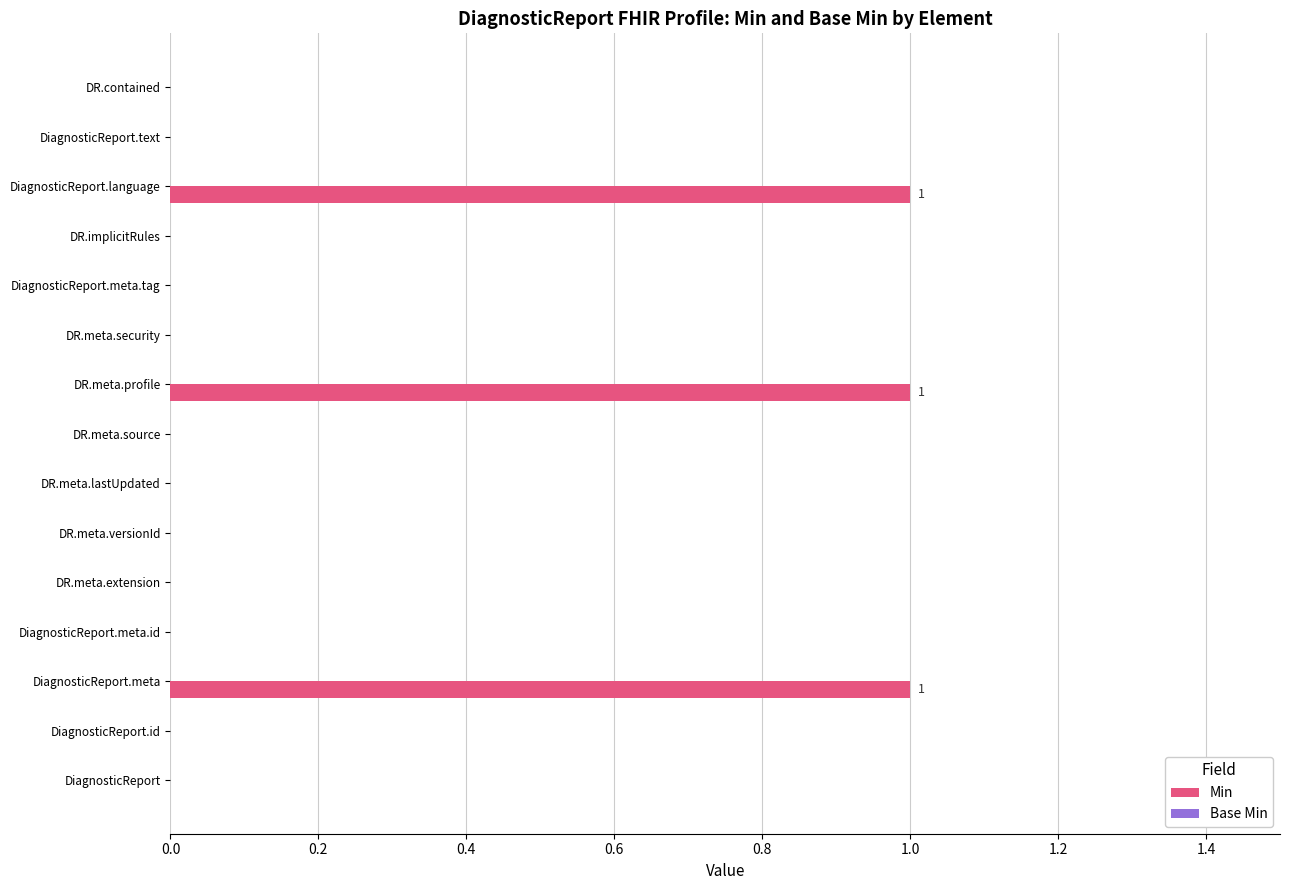

What is the sum of all values?

3